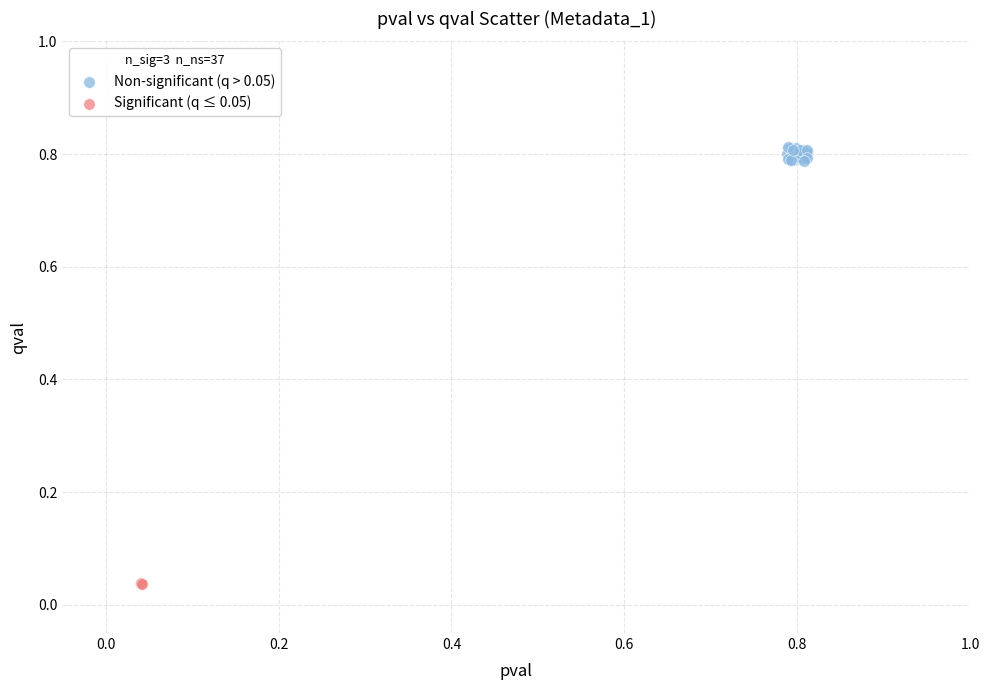

Which series has the largest Y range (max minus min)?

Non-significant (q > 0.05)